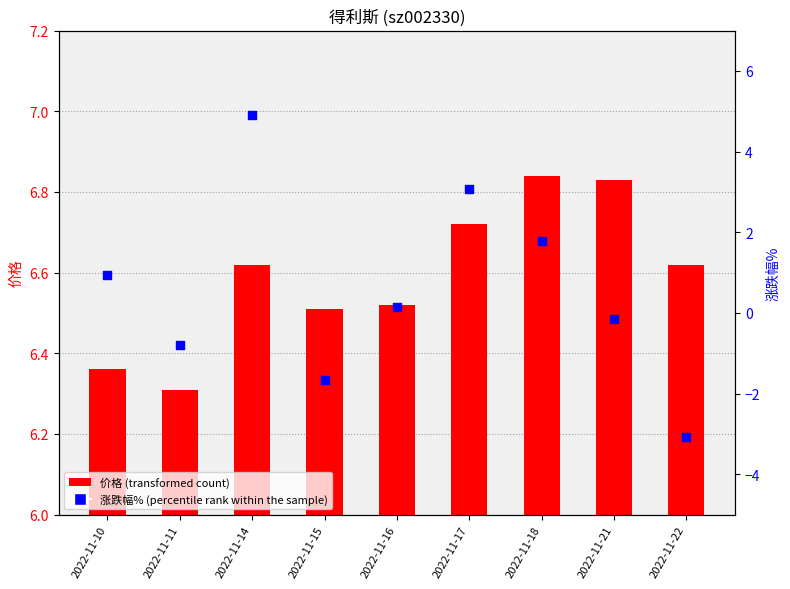

Which series has the widest spread of Y values?

涨跌幅% (percentile rank within the sample)